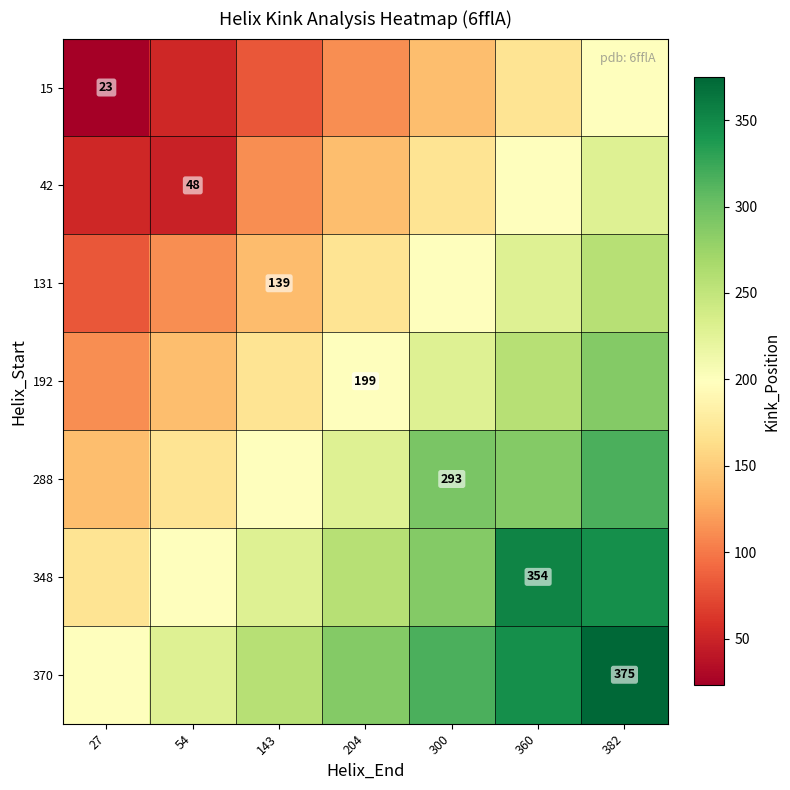

List the series in order of their peak value, lowest first.

15, 42, 131, 192, 288, 348, 370